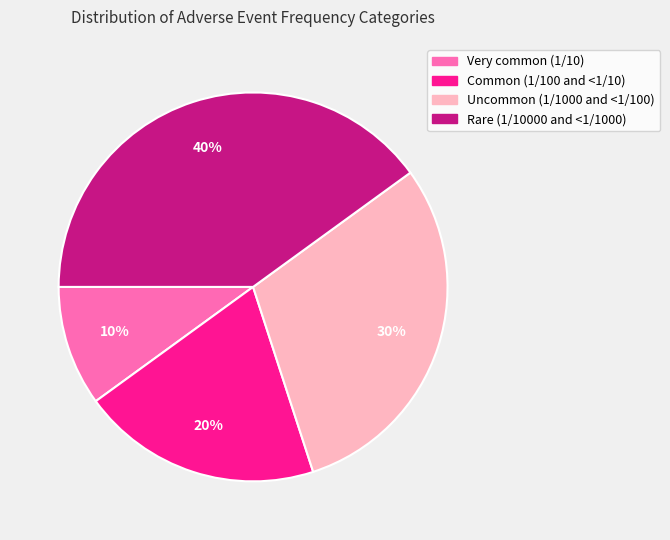

Is it true that Uncommon (1/1000 and <1/100) is 30% of the pie?

True